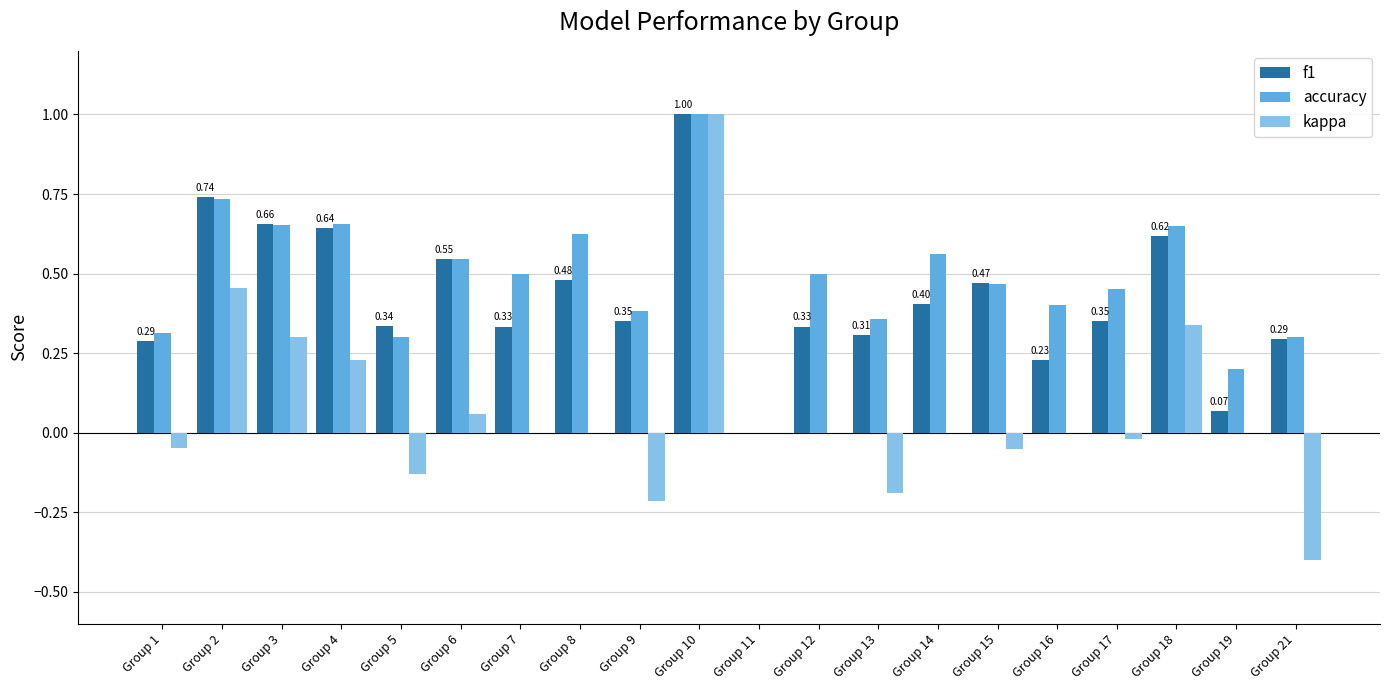

What is the total value across all series at Group 8?

1.1